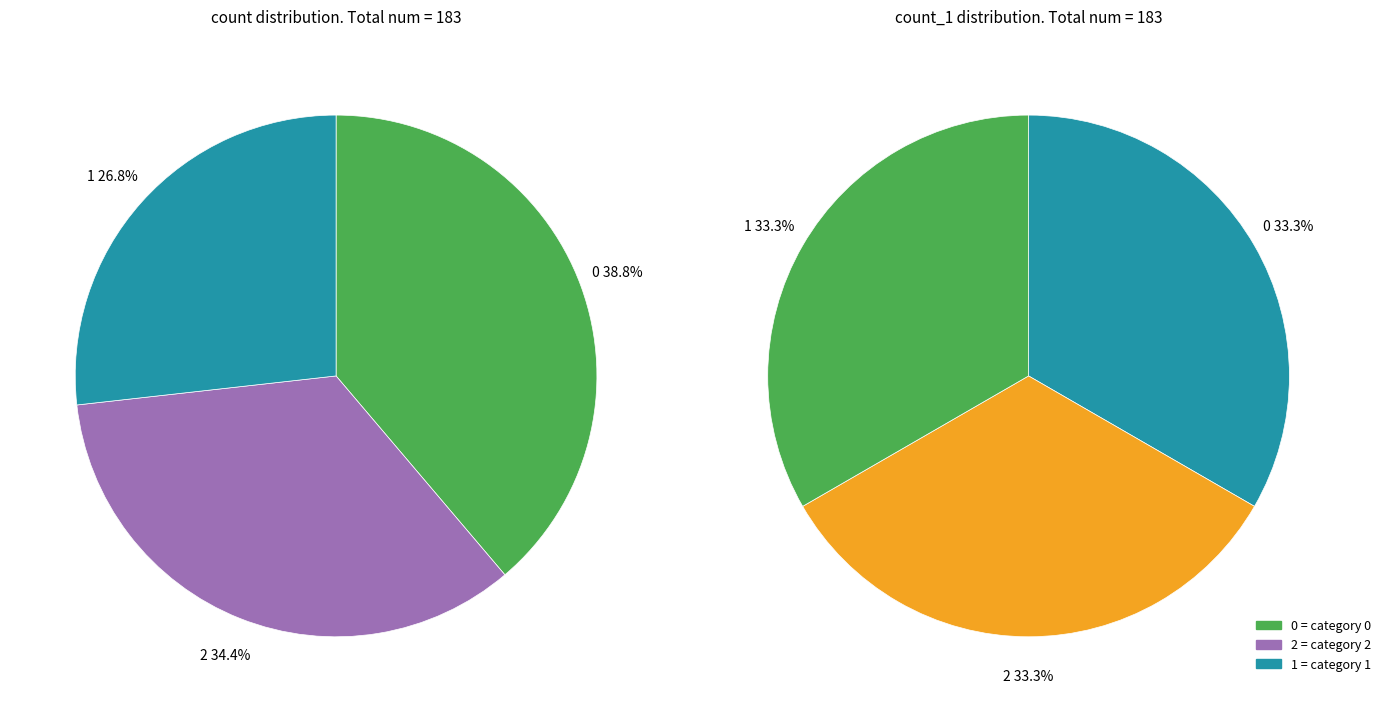

Does 1 account for over 50% of the chart?

No